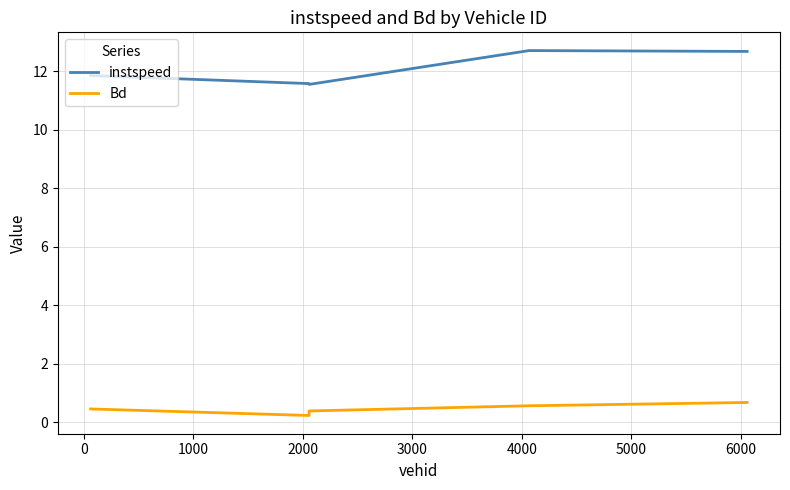

Which series has the largest total across all categories?

instspeed